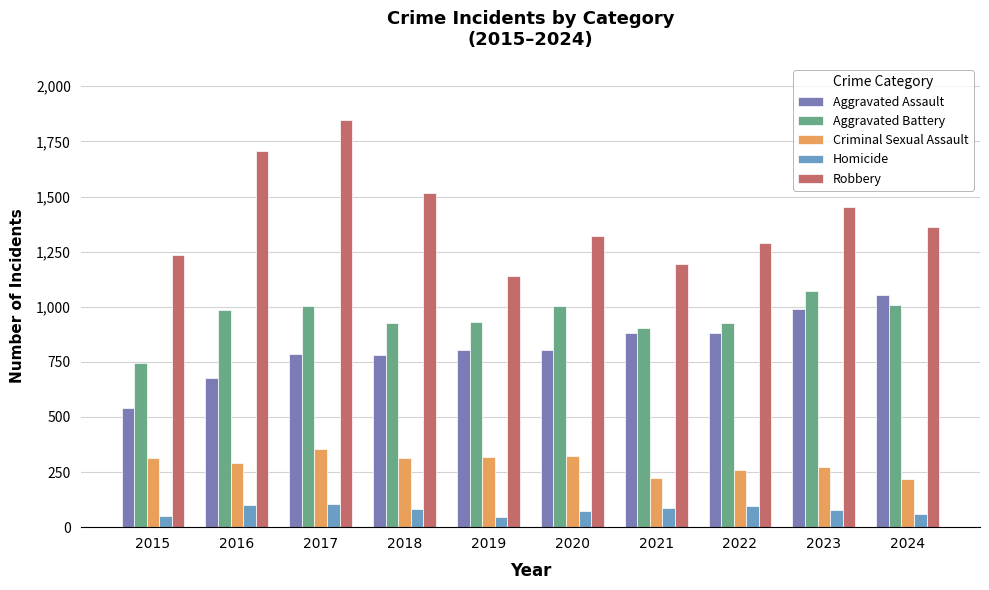

What is the total value across all series at 2024?

3703